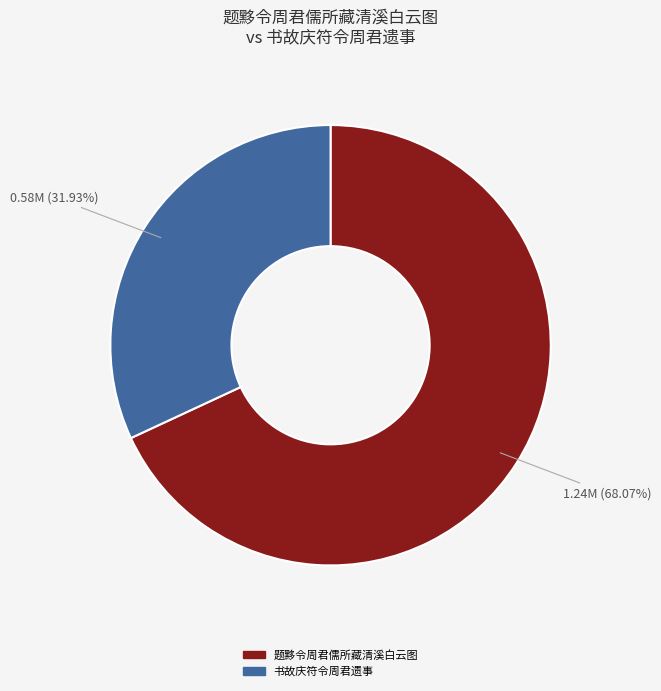

Which category has the smallest portion of the pie?

书故庆符令周君遗事